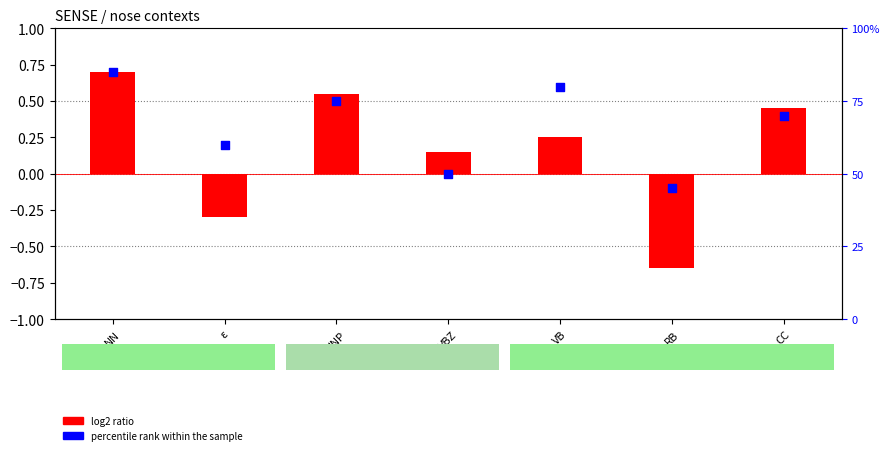

What are all the series names shown in the legend?

log2 ratio, percentile rank within the sample